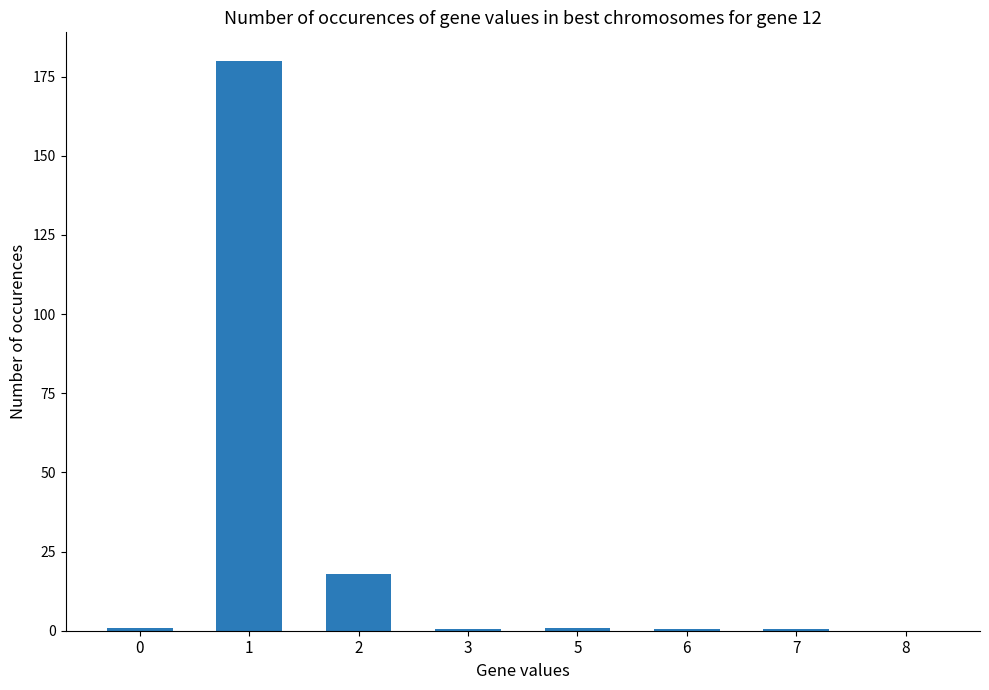

What is the greatest value displayed?

180.0